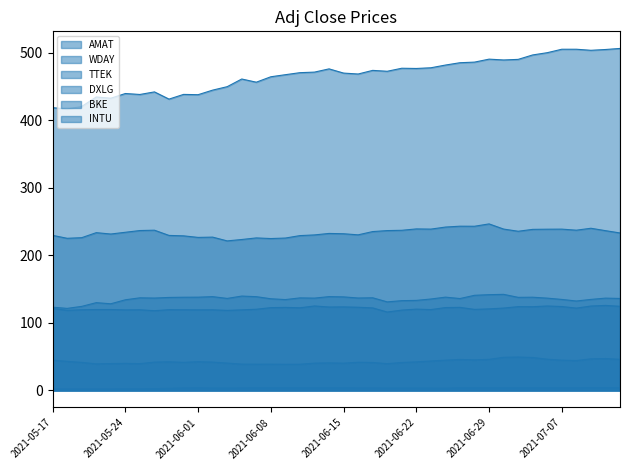

Which series has the largest total across all categories?

INTU